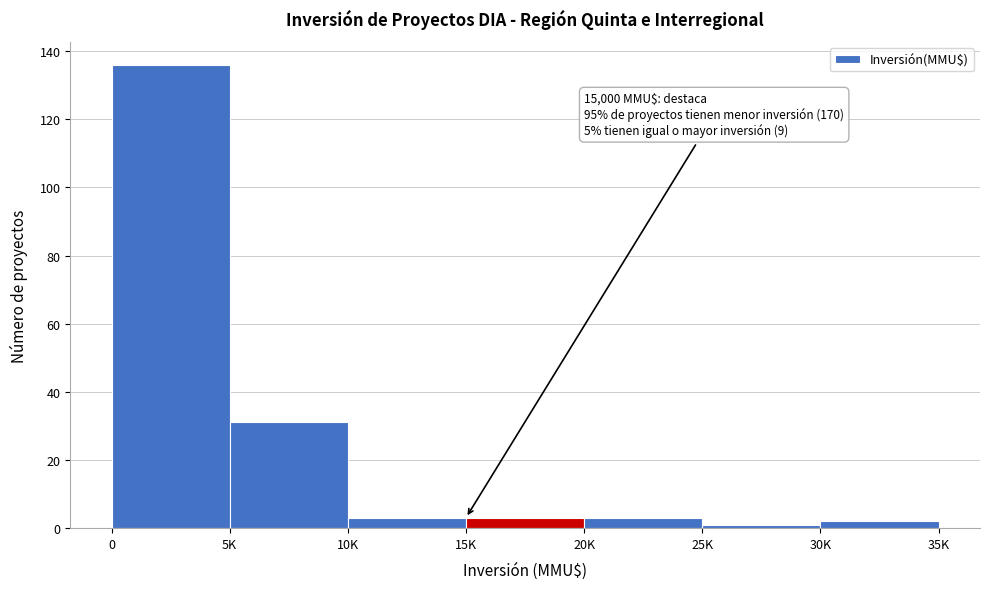

Reading left to right, transcribe all the data shown in this chart.

0=136	5K=31	10K=3	15K=3	20K=3	25K=1	30K=2